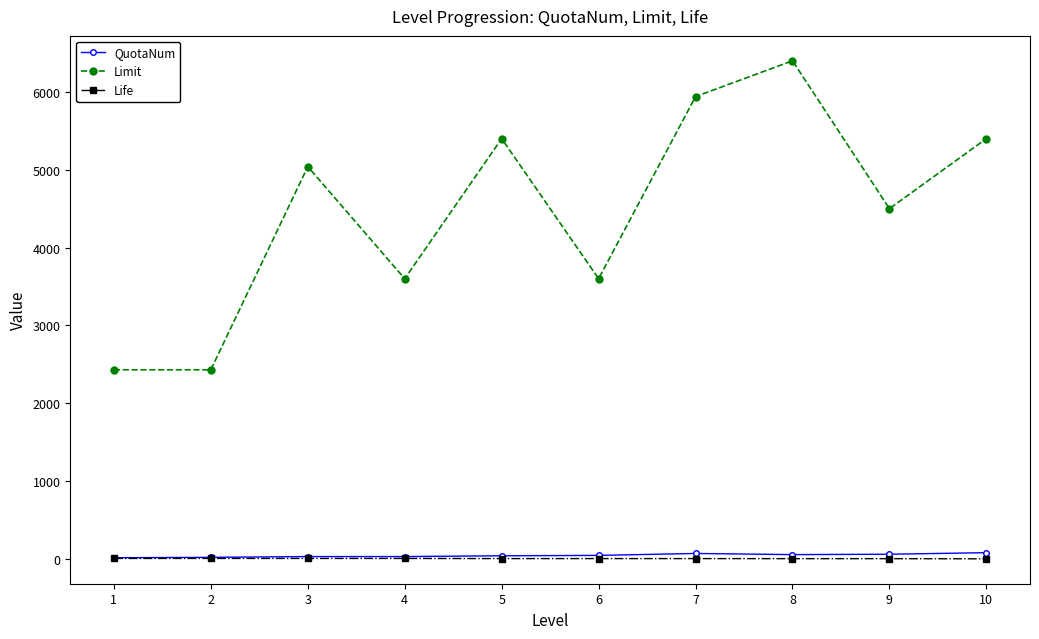

Which series has the largest total across all categories?

Limit